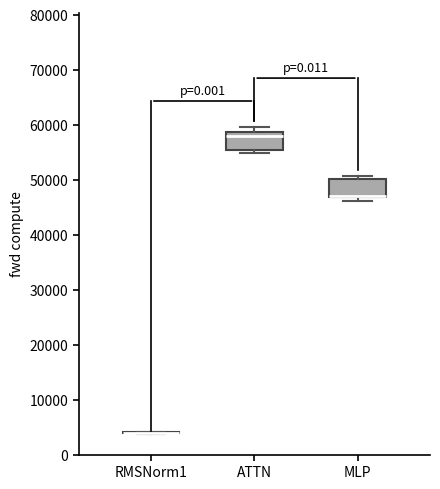

Where is the upper edge of the box for MLP on the y-axis? The values are not printed on the chart, so give them approximately, as read against the axis.

50000